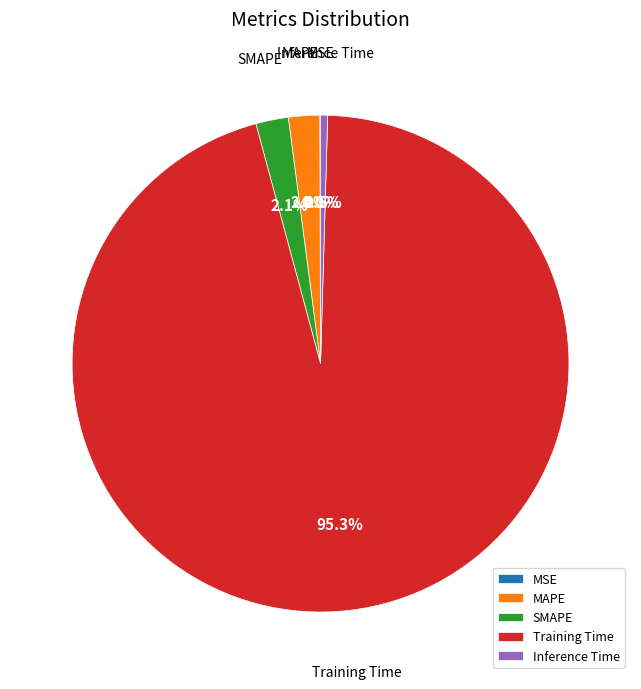

To the nearest percent, what is the difference between the largest and smallest slice percentages?

95%